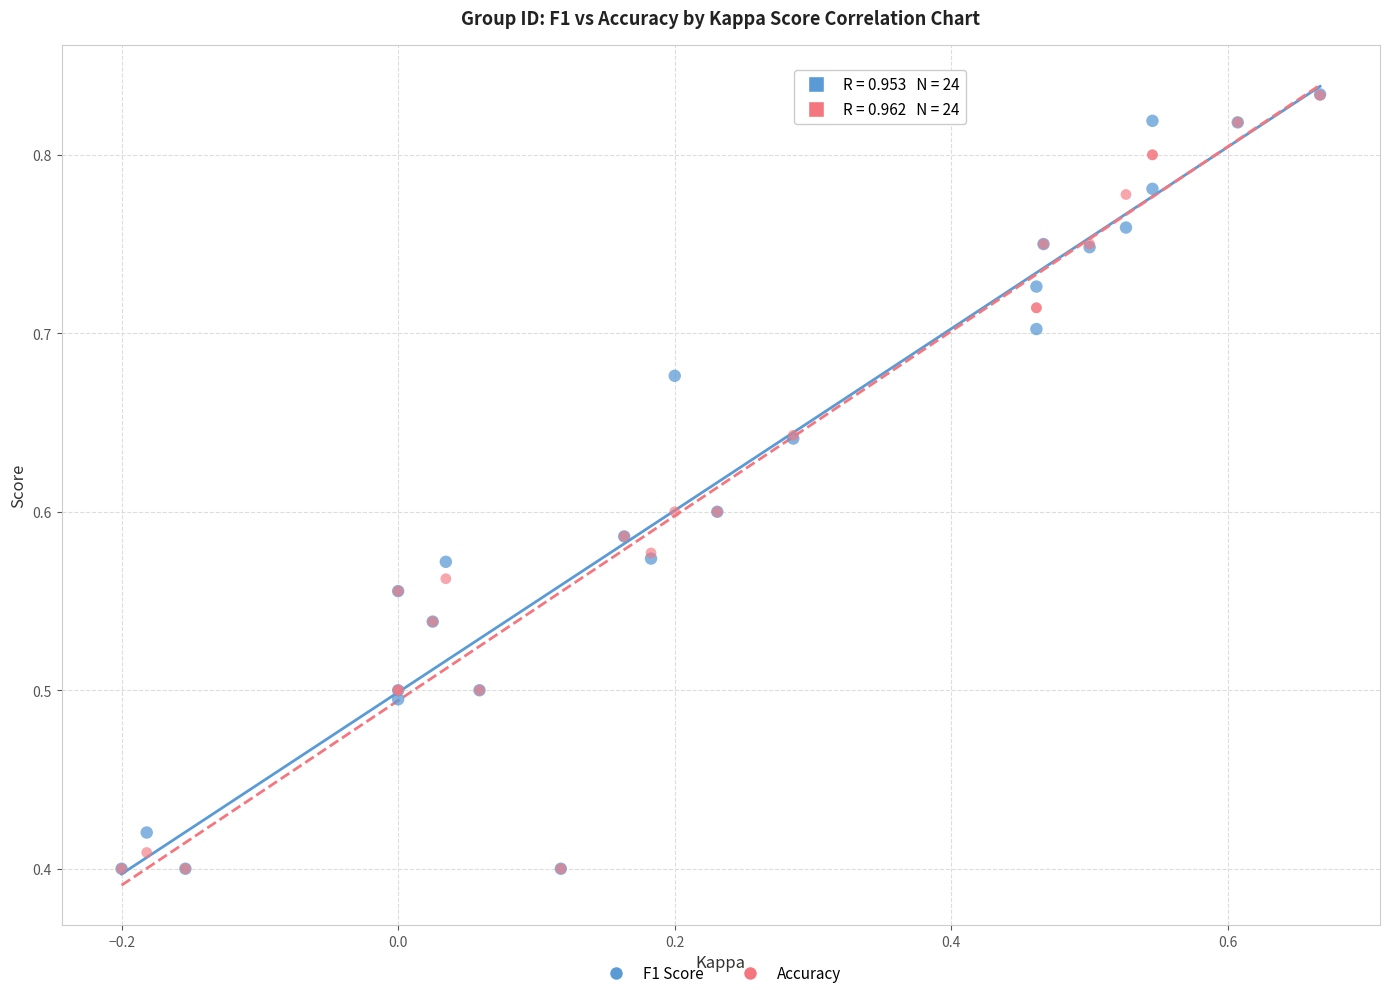

What are all the series names shown in the legend?

F1 Score, Accuracy